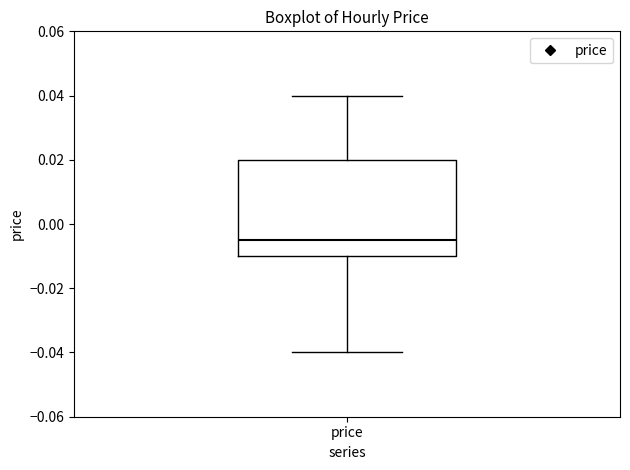

Where does the lower whisker of the box for price end on the y-axis? The values are not printed on the chart, so give them approximately, as read against the axis.

-0.040